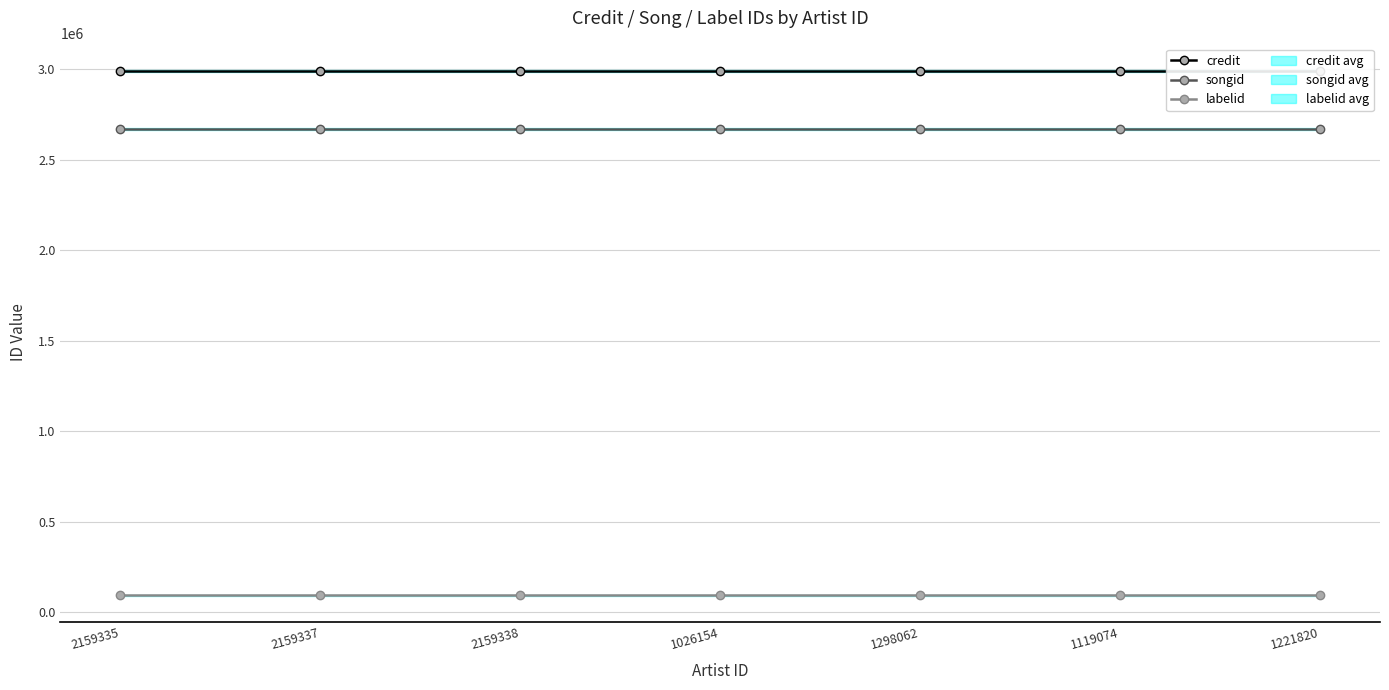

The value of songid at 1298062 is 2670991. True or false?

True